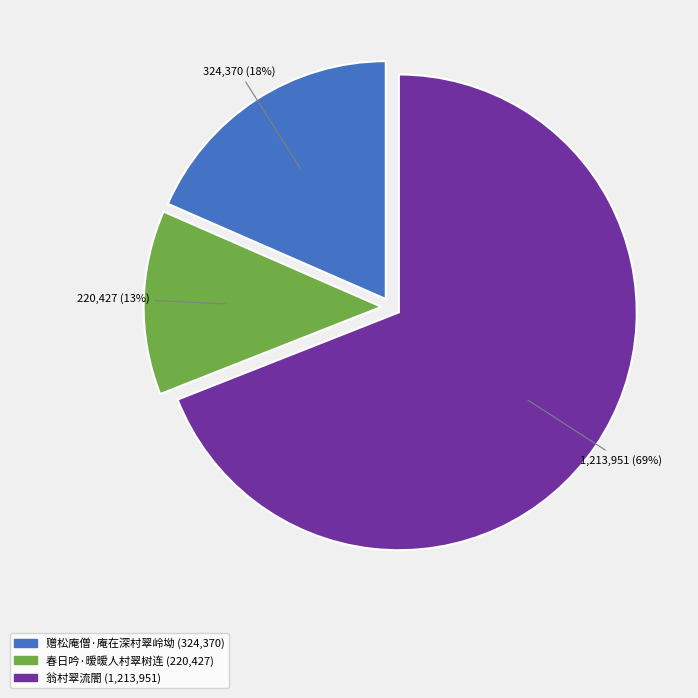

What is the majority slice?

翁村翠流閤